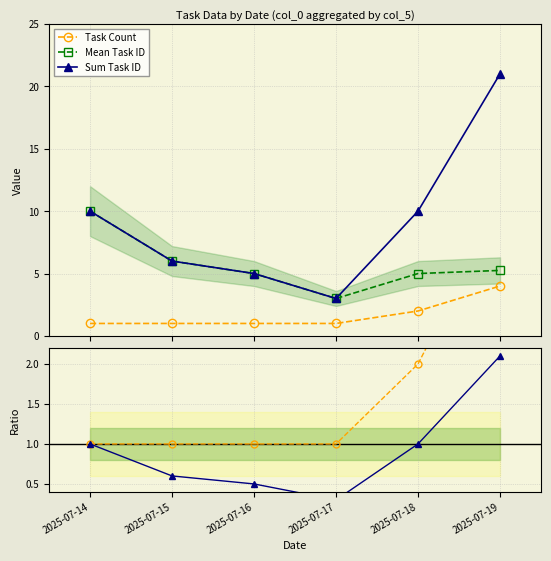

Count the number of categories in the chart.

6